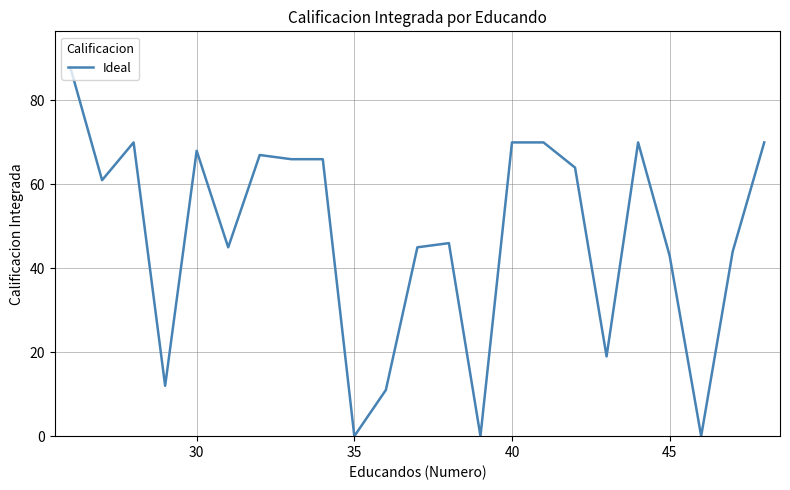

What is the difference between the maximum and minimum values?

87.7